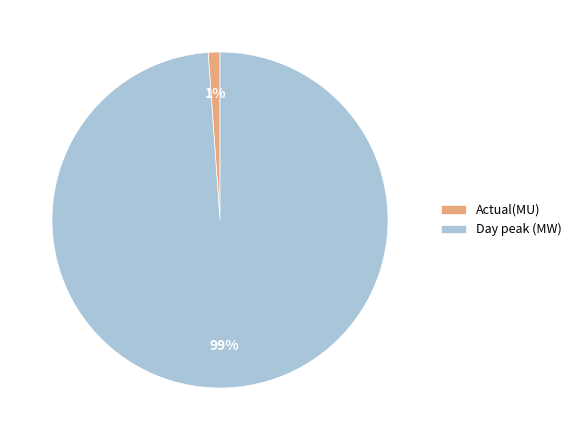

To the nearest percent, what is the combined percentage of Day peak (MW) and Actual(MU)?

100%